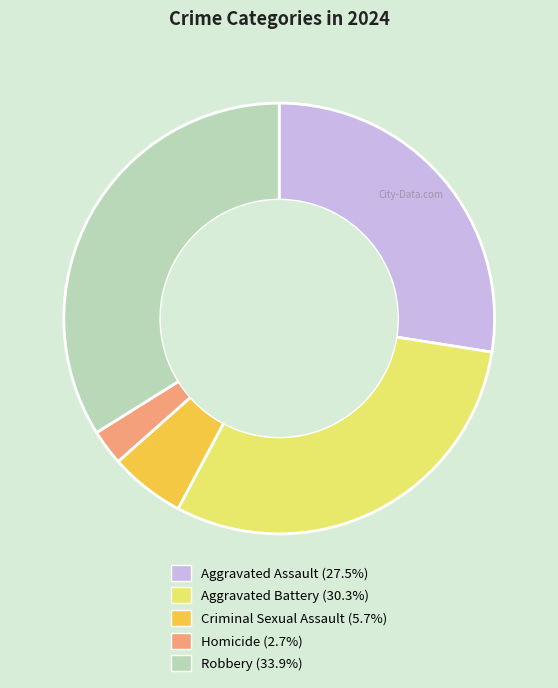

Does any single category account for the majority?

No